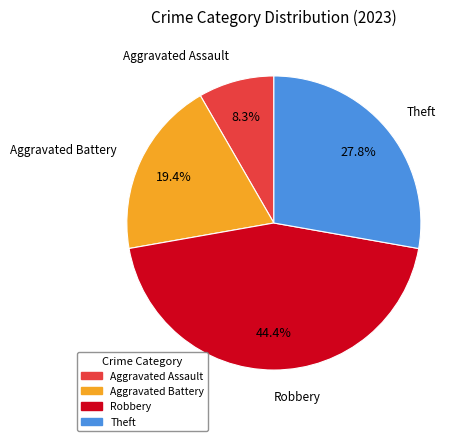

Does any single category account for the majority?

No